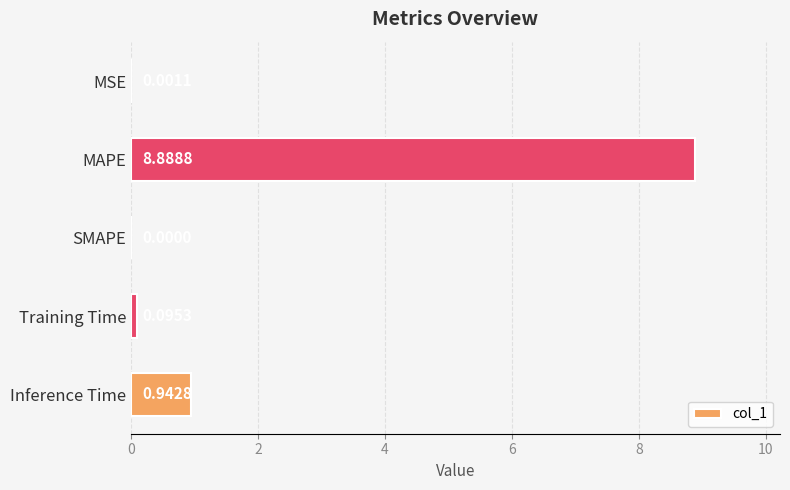

How many values are above zero?

4